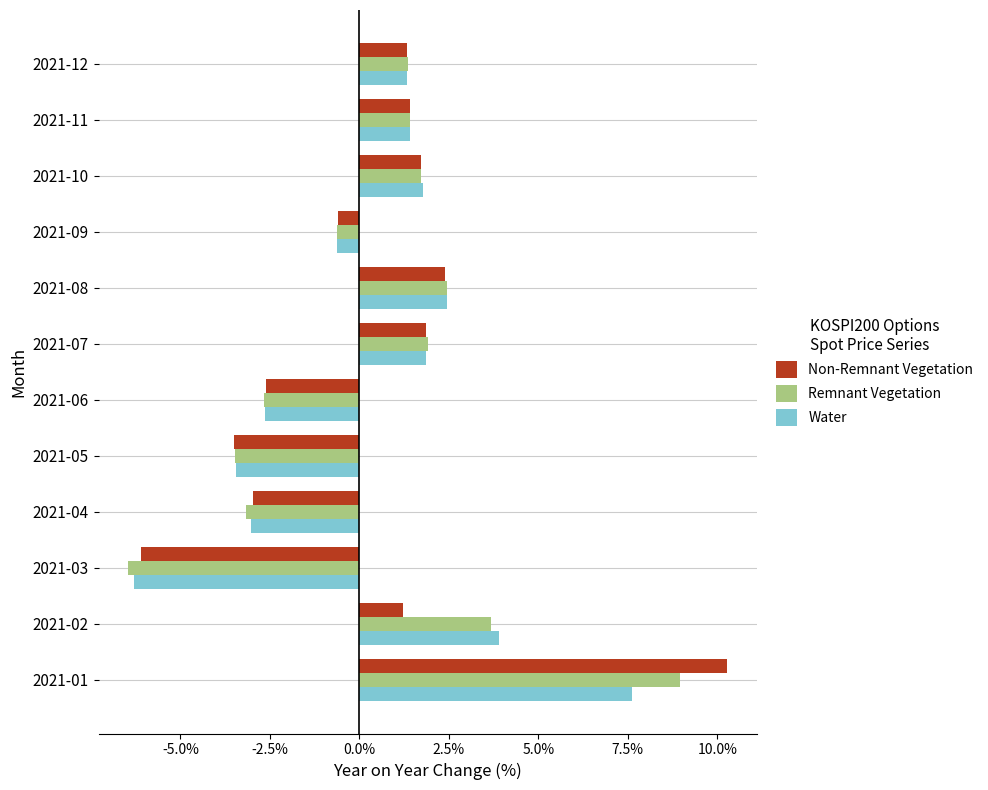

How many values in Remnant Vegetation are above zero?

7